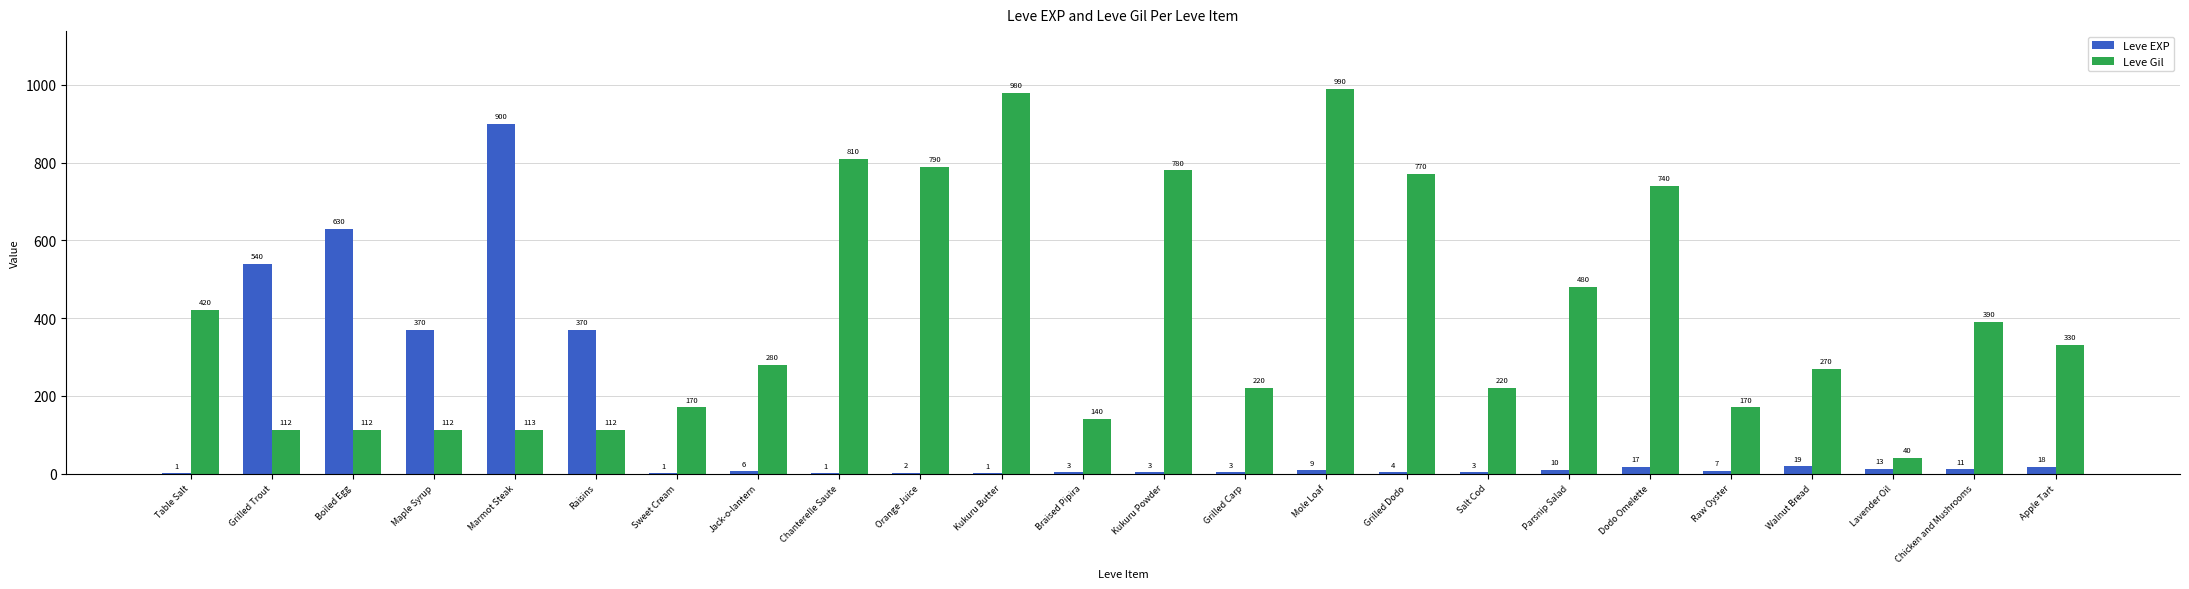

Are the bars grouped side by side (vs. stacked)?

Yes